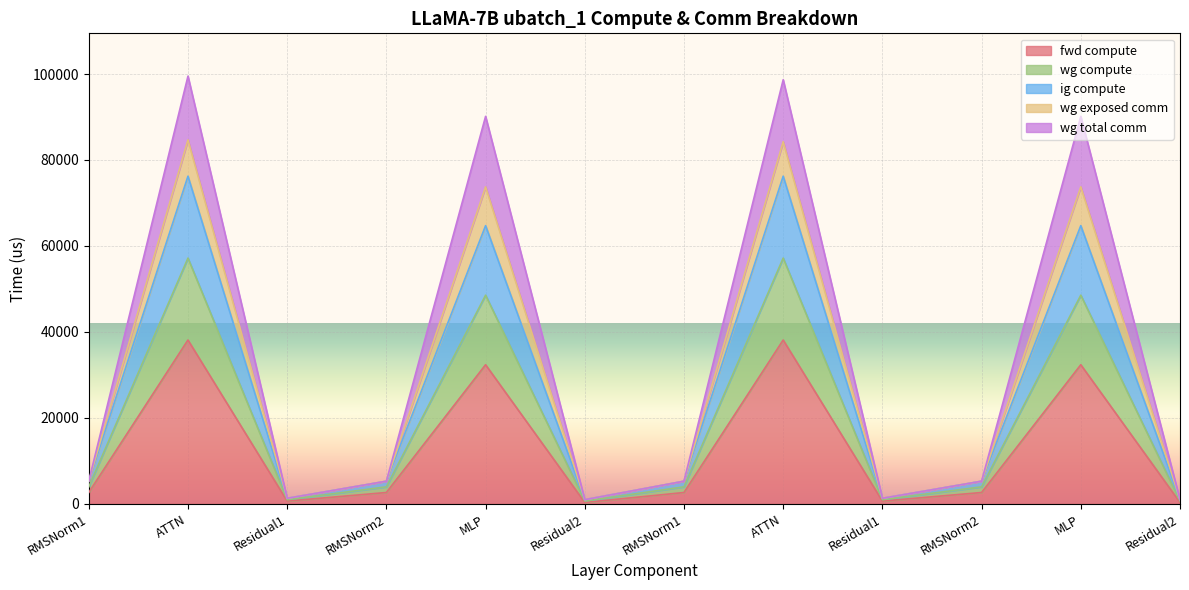

Count the number of categories in the chart.

12